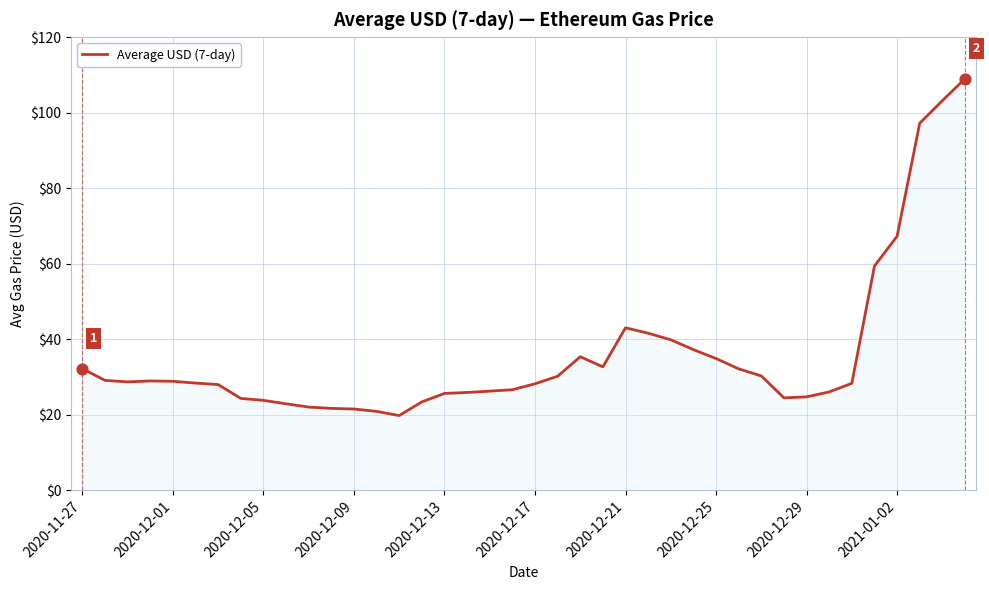

What is the minimum value shown in the chart?

19.8